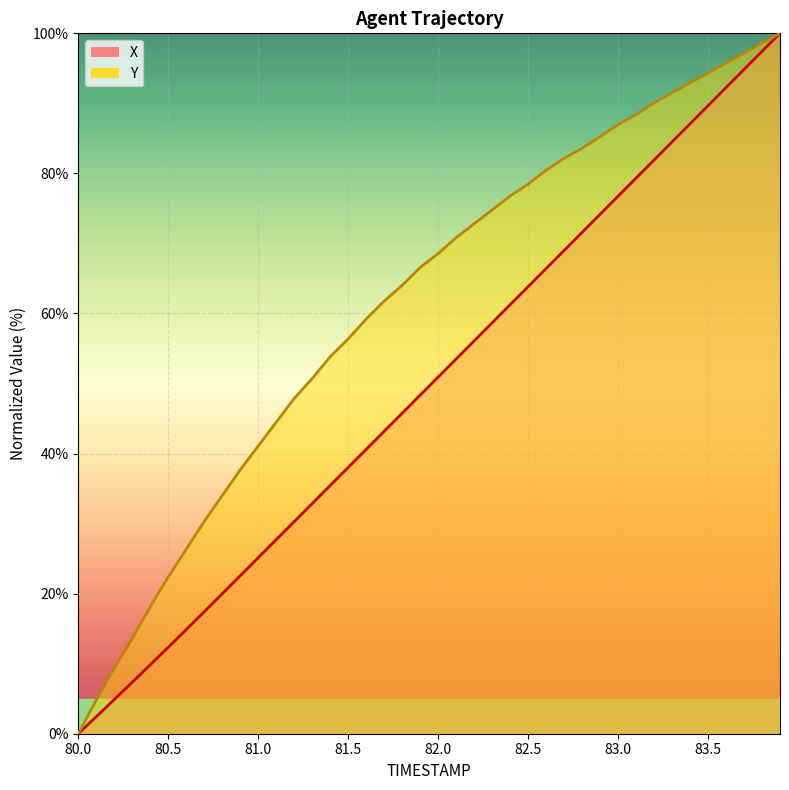

Which category has the lowest value in the X series?

80.0